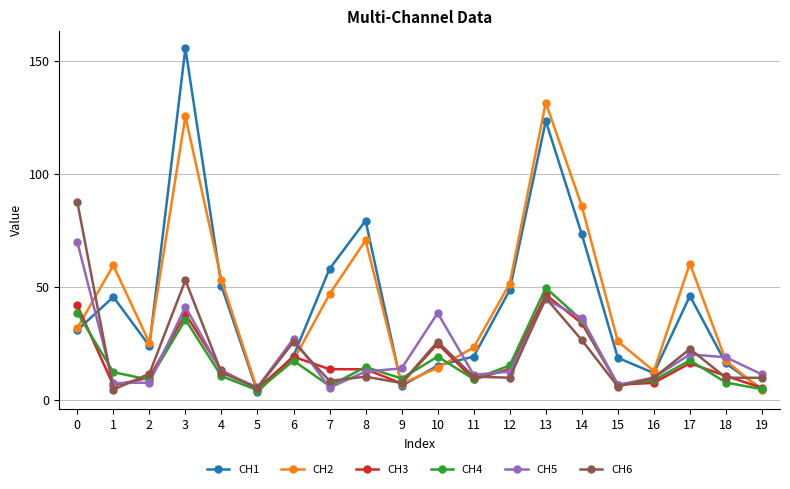

Count the number of categories in the chart.

20